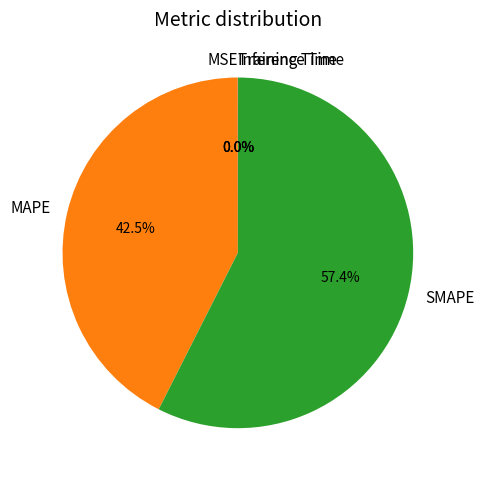

Which category has the biggest portion of the pie?

SMAPE